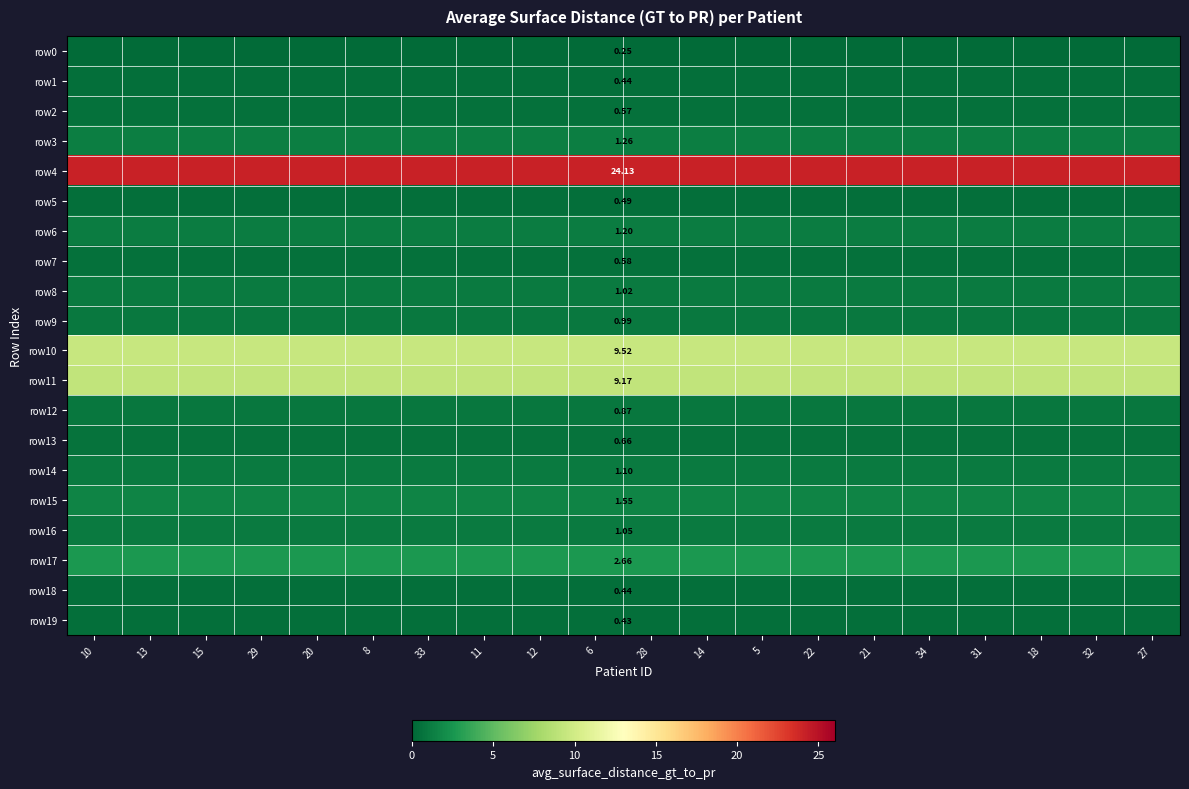

At which category does the chart reach its minimum across all series?

10